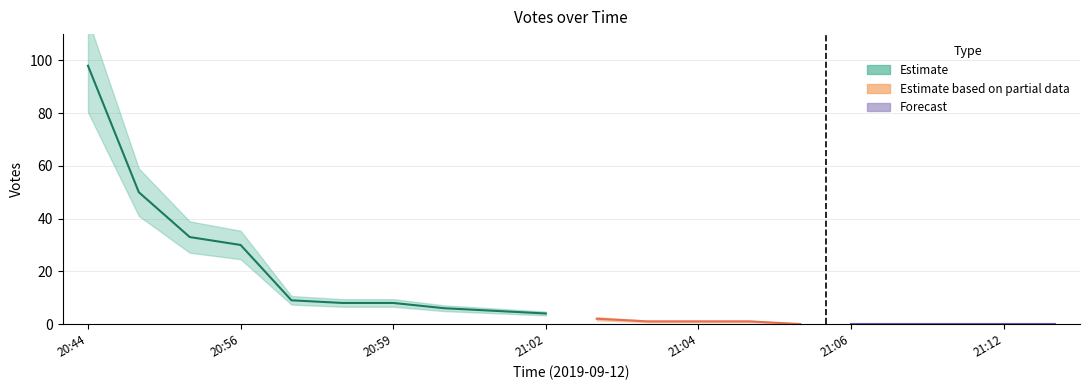

Which has a higher value, 20:59 or 20:44?

20:44